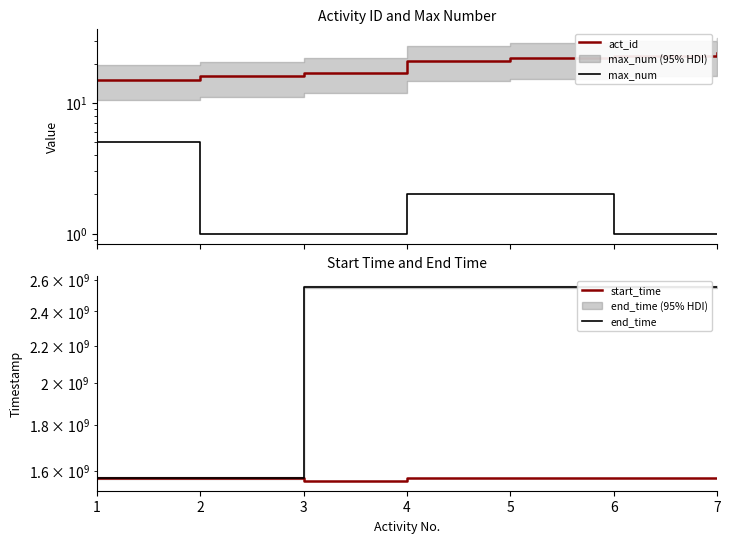

What is the value of the act_id point at the 7th from the left?

24